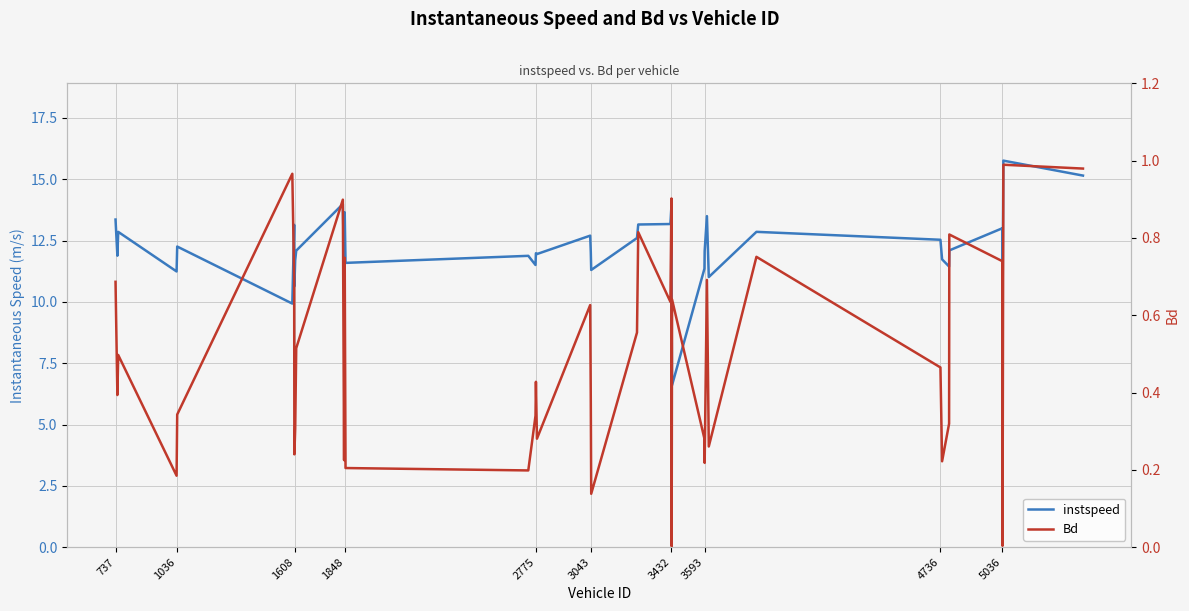

What is the sum of all Bd values?

19.6